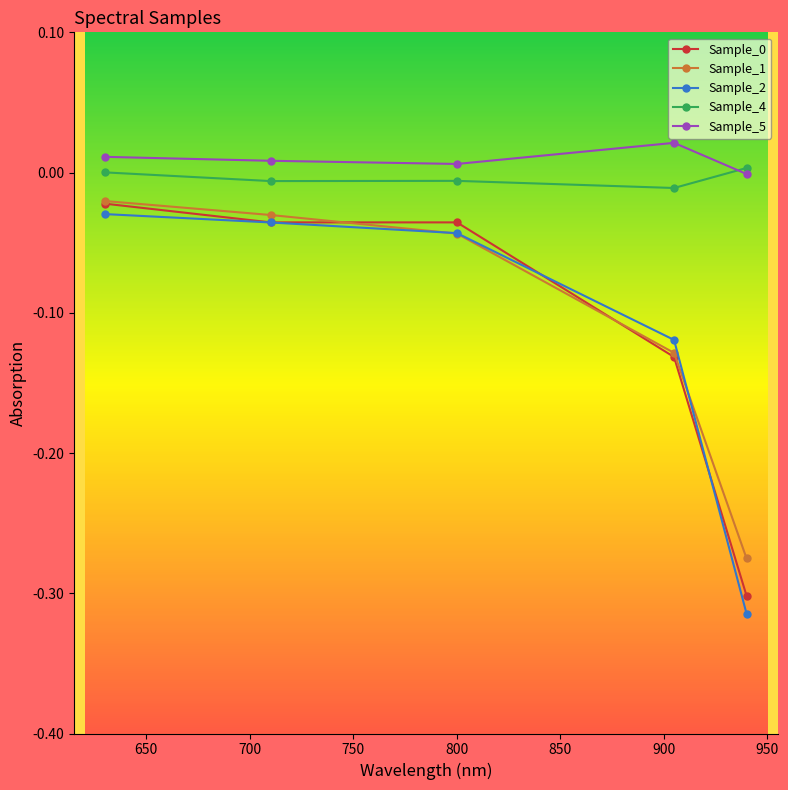

Count the number of categories in the chart.

5